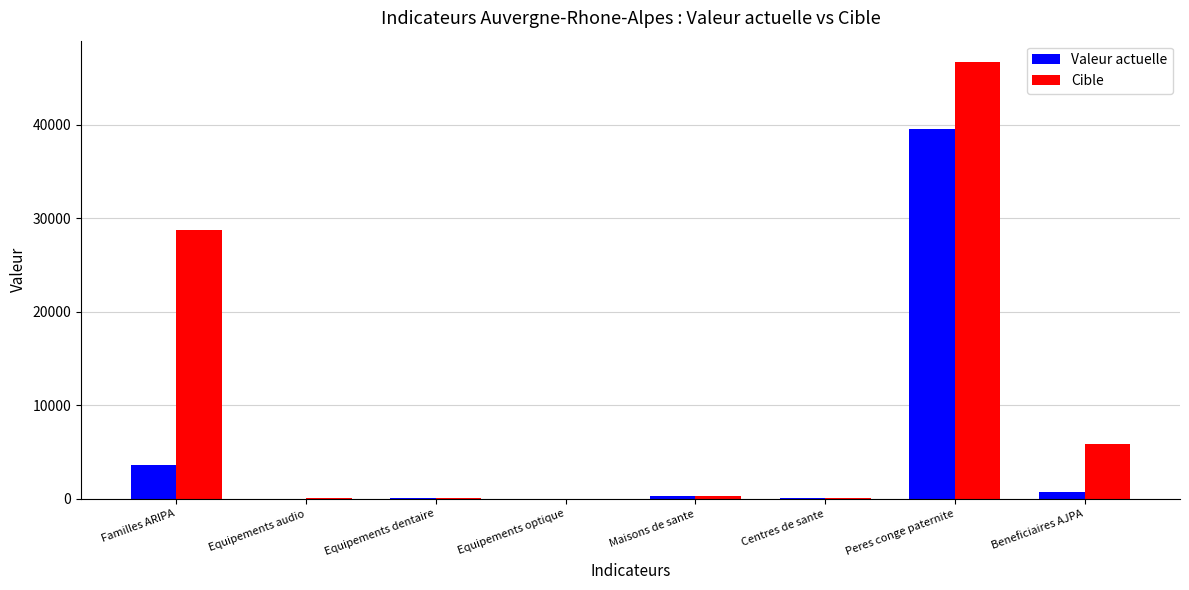

Is the value of Cible at Equipements optique greater than the value of Valeur actuelle at Familles ARIPA?

No